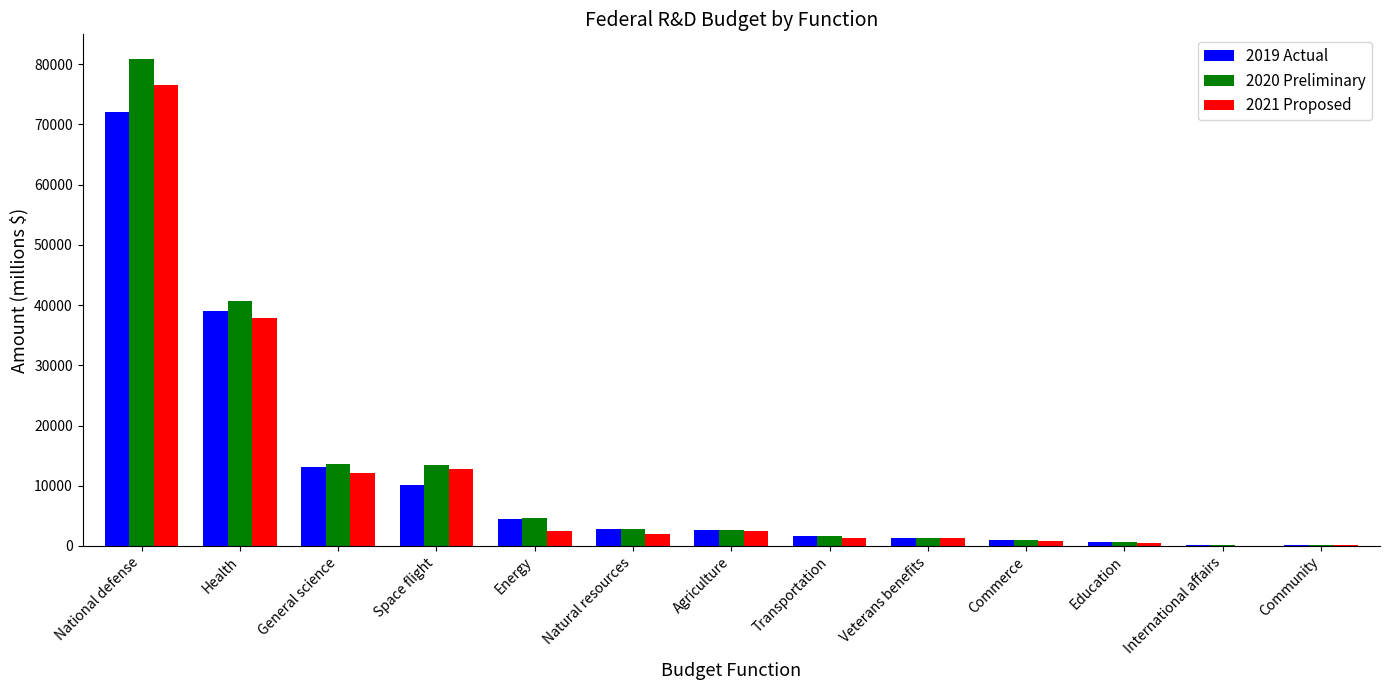

What is the average value of the 2019 Actual series?

11481